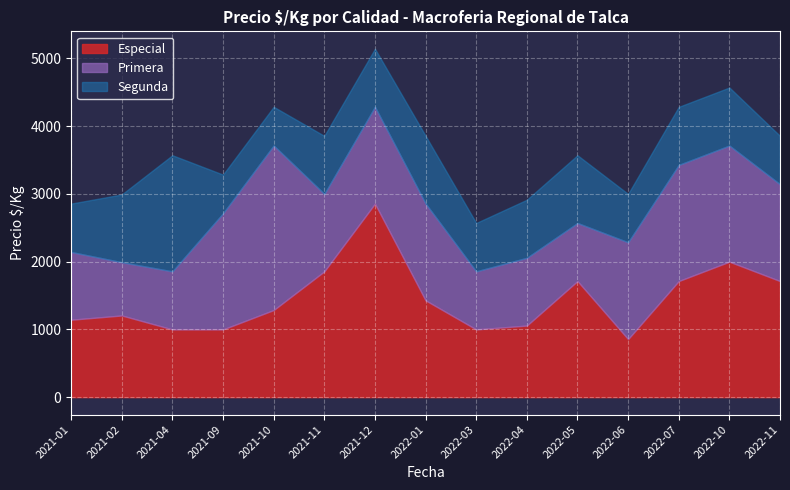

Reading right to left, what are all the values shown in this chart?

Especial: 1714	2000	1714	857	1714	1057	1000	1429	2857	1857	1286	1000	1000	1206	1143
Primera: 1429	1714	1714	1429	857	1000	857	1429	1429	1143	2429	1714	857	786	1000
Segunda: 714	857	857	714	1000	857	714	1000	857	857	571	571	1714	1000	714